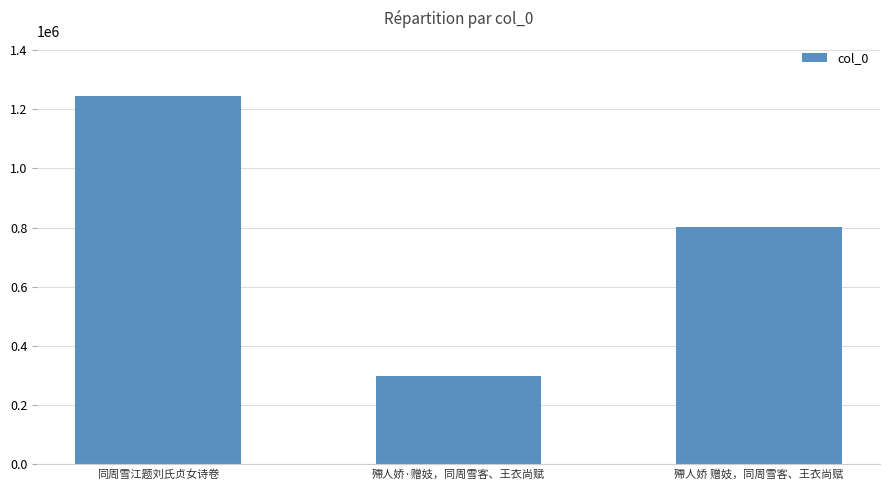

Which label corresponds to the smallest value in the chart?

殢人娇·赠妓，同周雪客、王衣尚赋